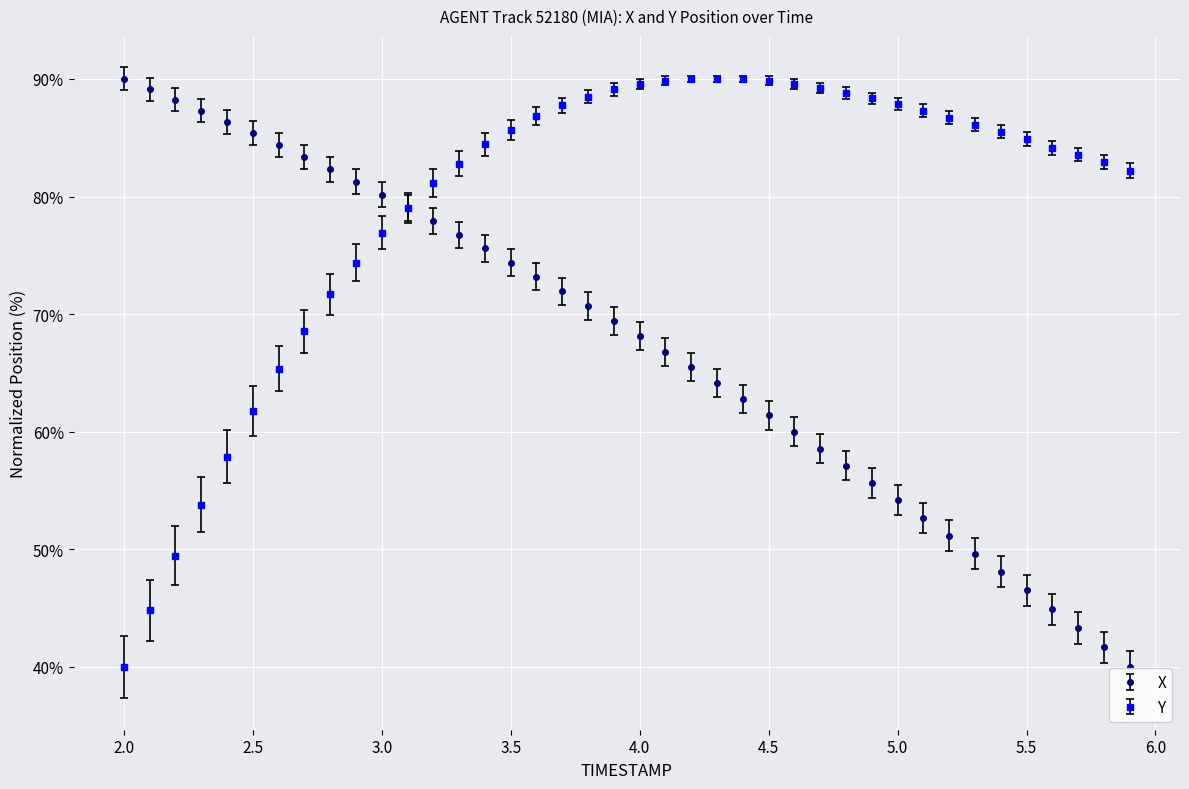

What is the smallest value displayed?

40.0